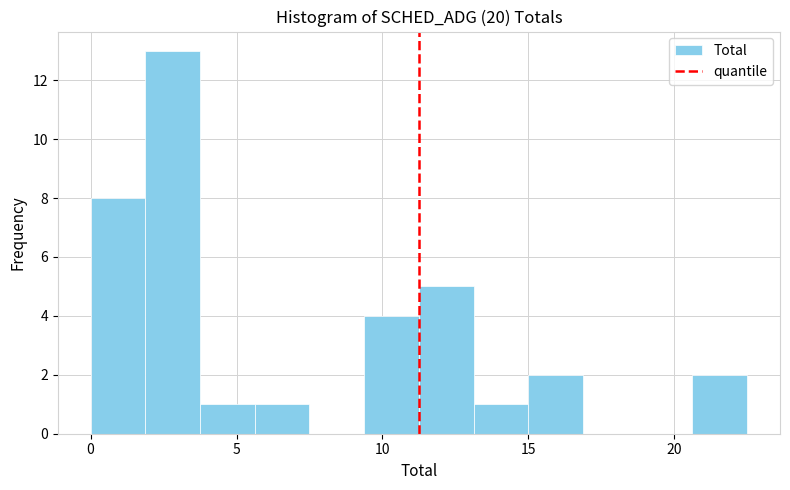

Around what value on the x-axis is the tallest bar? Give the approximate position of its centre, as read against the axis.

3.0